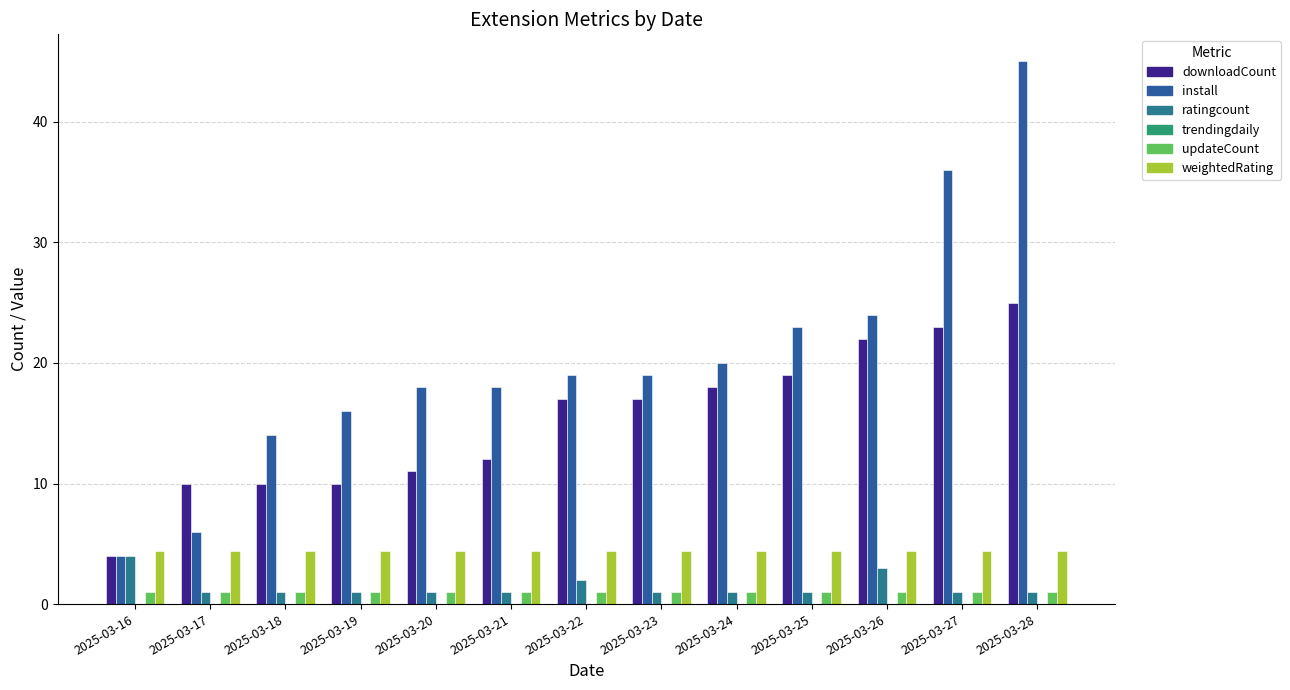

Does the chart contain any negative values?

No